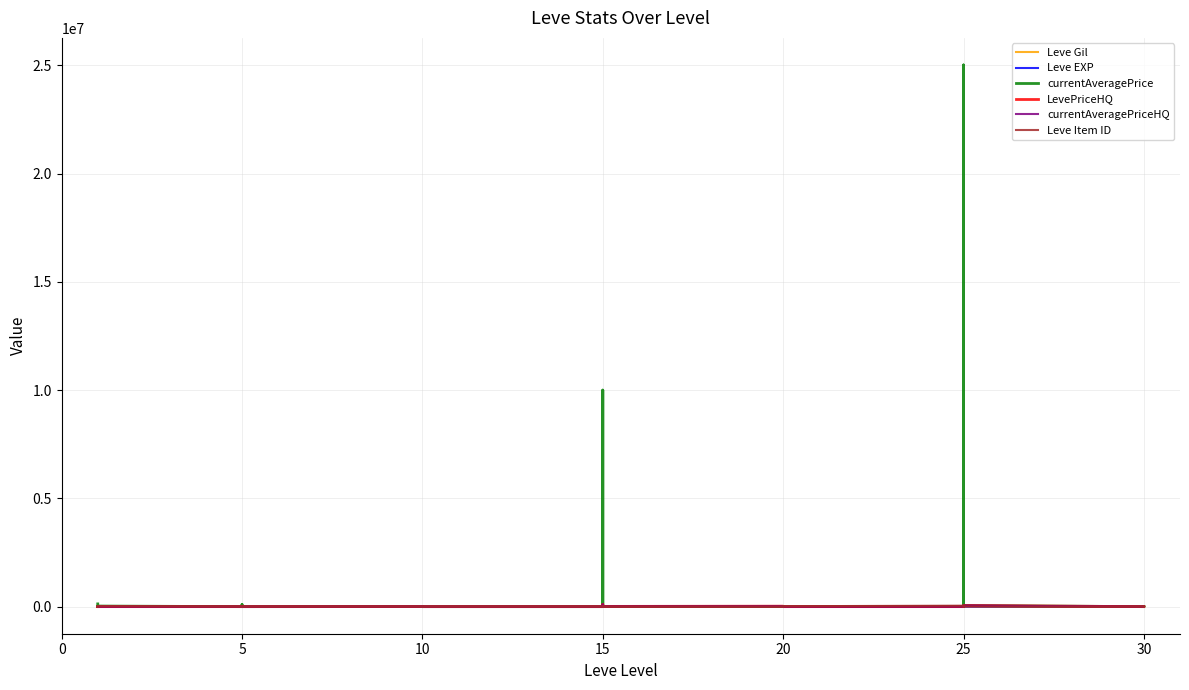

Is it true that currentAveragePrice equals 2772 at 10?

False